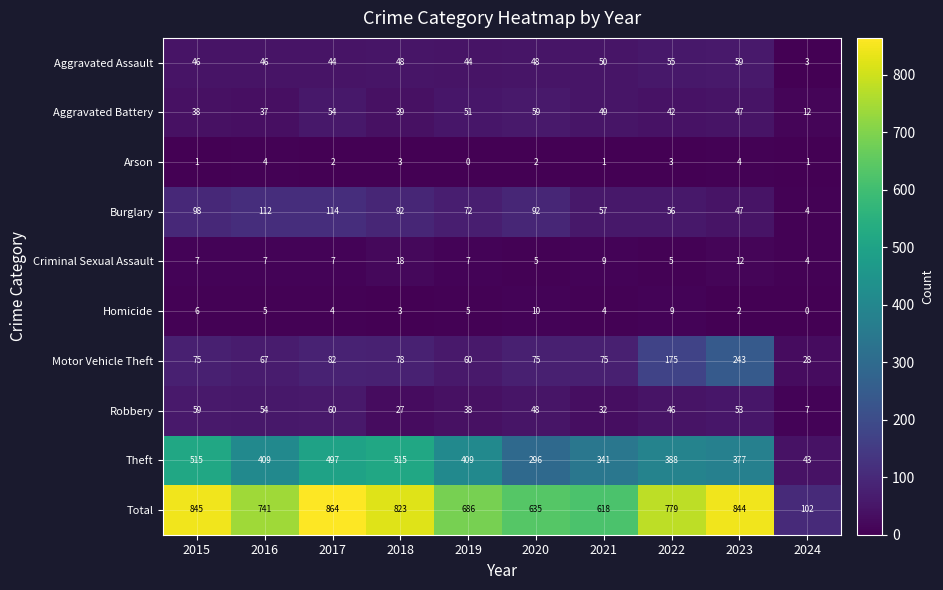

Which series has the largest total across all categories?

Total